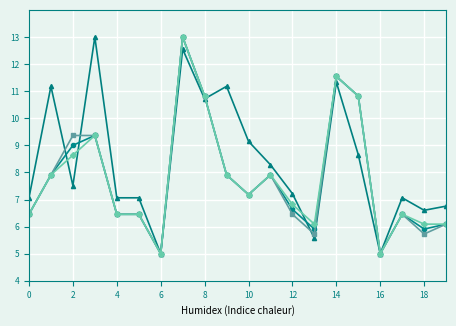

What is the maximum value shown in the chart?

13.0